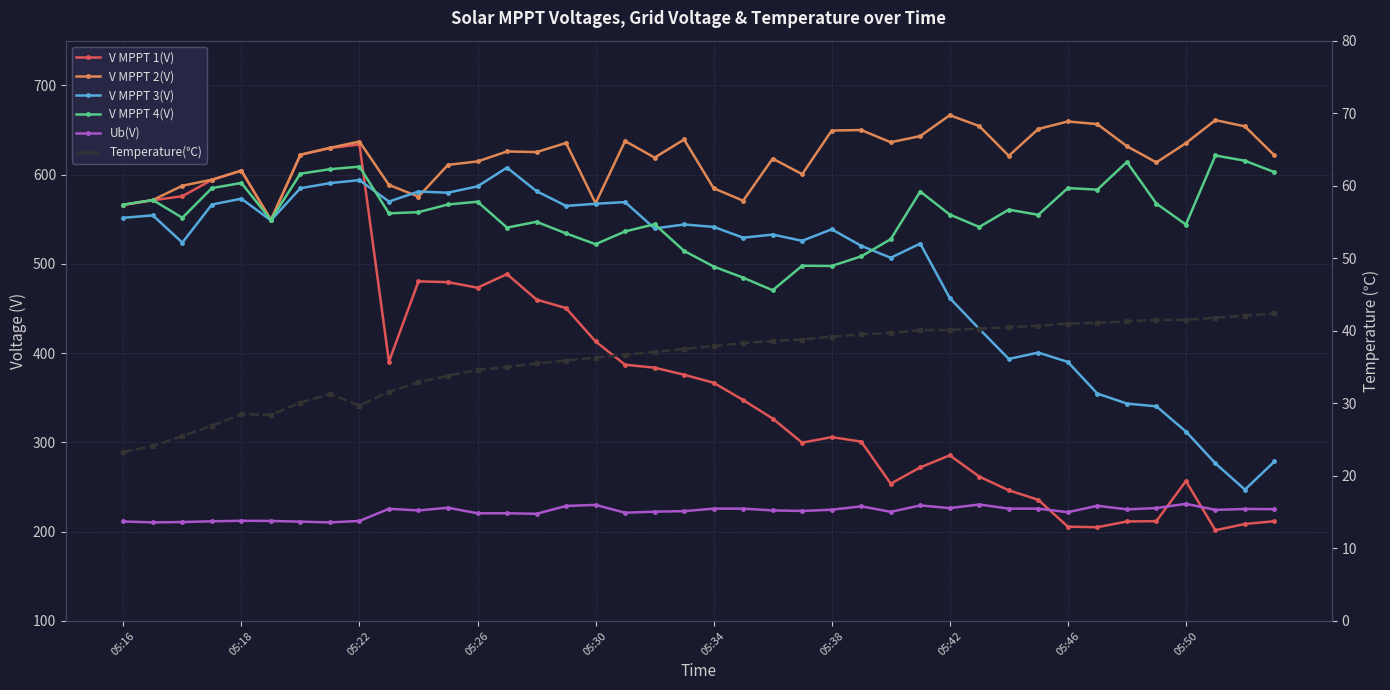

Which has a higher value, 24 or 05:42?

05:42